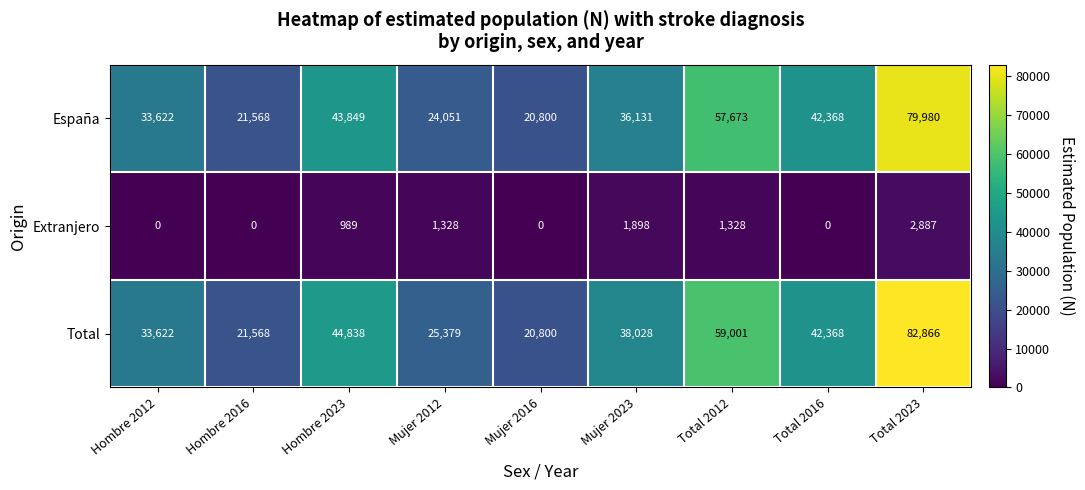

At Hombre 2023, list the series in order from largest to smallest.

Total, España, Extranjero